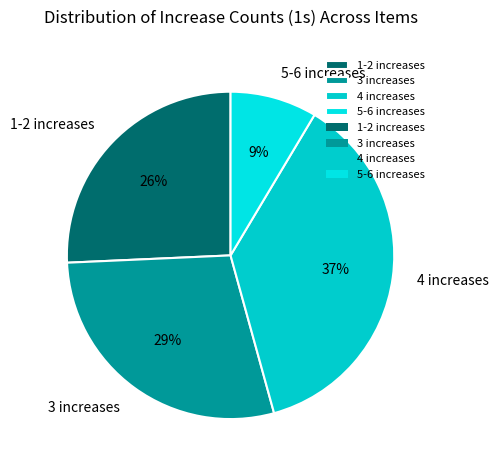

Approximately how many times larger is the value at 1-2 increases compared to 3 increases?

0.9